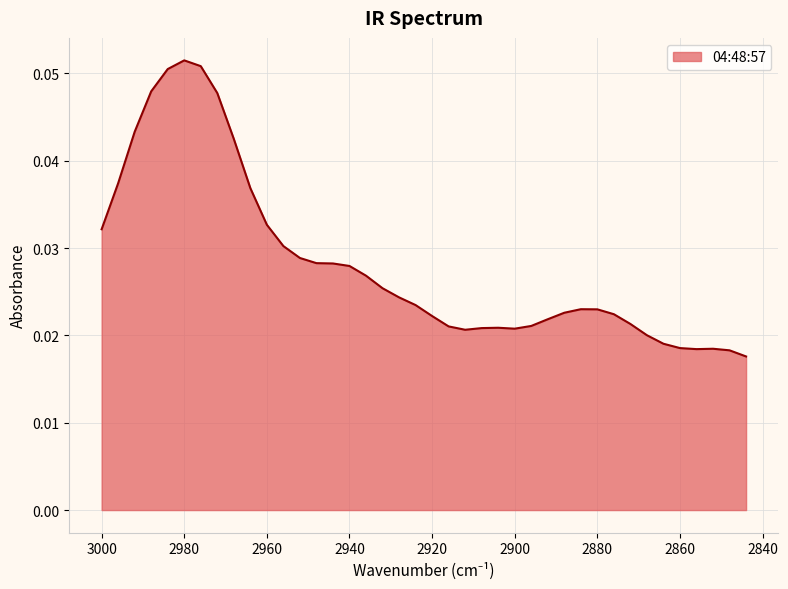

List the labels in order of value, smallest first.

2844, 2848, 2856, 2852, 2860, 2864, 2868, 2912, 2900, 2908, 2904, 2916, 2896, 2872, 2892, 2920, 2876, 2888, 2880, 2884, 2924, 2928, 2932, 2936, 2940, 2944, 2948, 2952, 2956, 3000, 2960, 2964, 2996, 2968, 2992, 2972, 2988, 2984, 2976, 2980